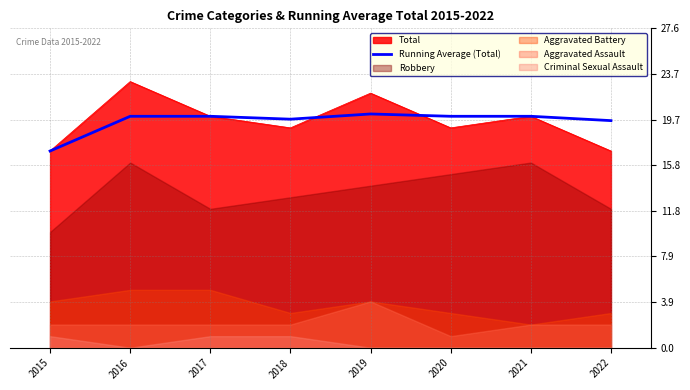

Reading right to left, extract all data points from this chart.

2022=19.6	2021=20.0	2020=20.0	2019=20.2	2018=19.8	2017=20.0	2016=20.0	2015=17.0